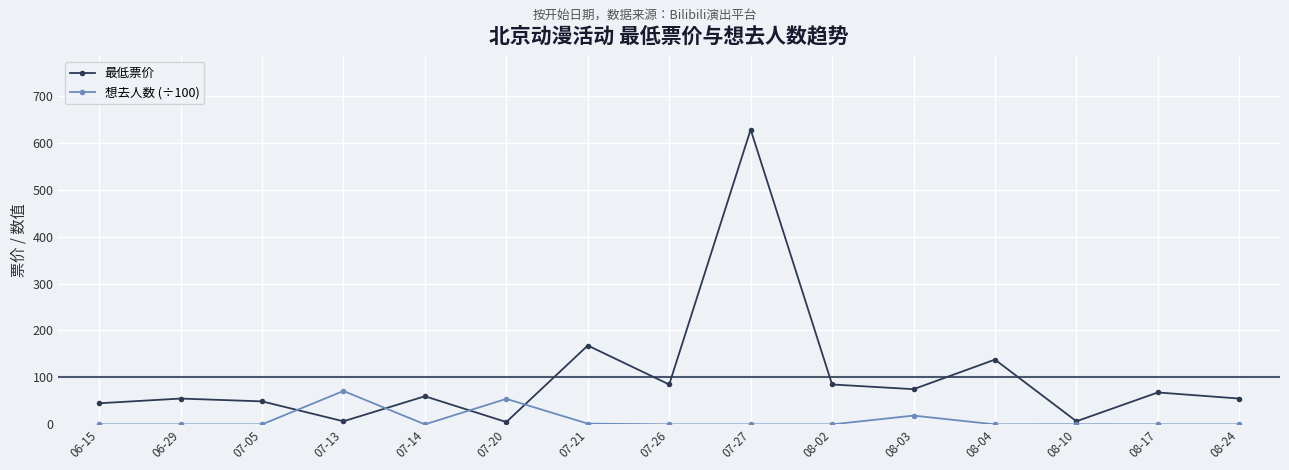

Which series ends up on top after the final intersection of 最低票价 and 想去人数 (÷100)?

最低票价